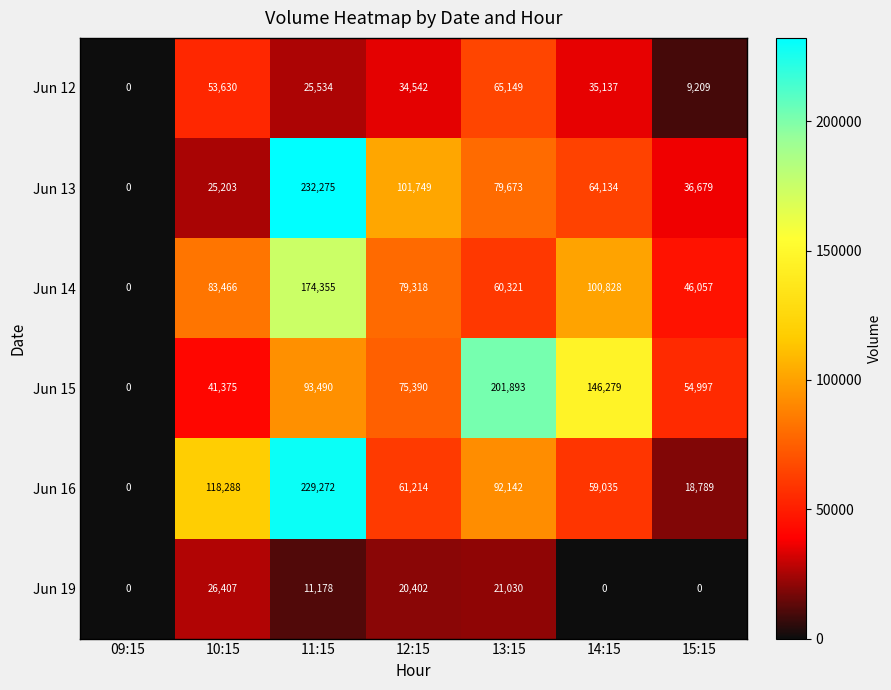

List the series in order of their peak value, highest first.

Jun 13, Jun 16, Jun 15, Jun 14, Jun 12, Jun 19